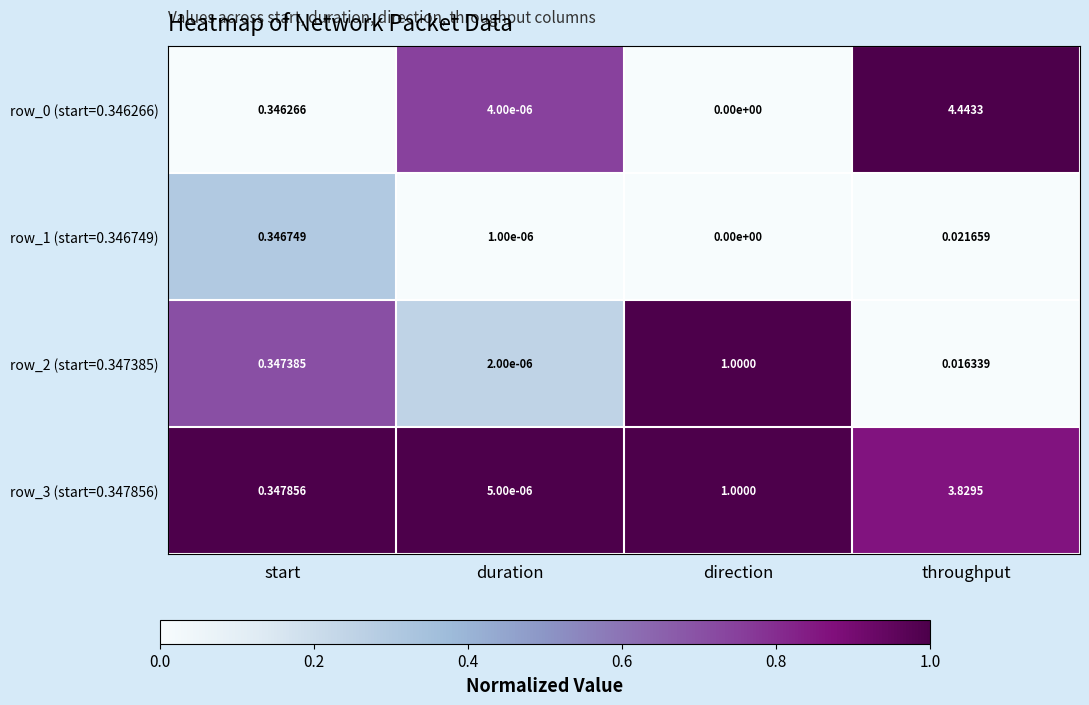

At which category does the chart reach its peak across all series?

throughput